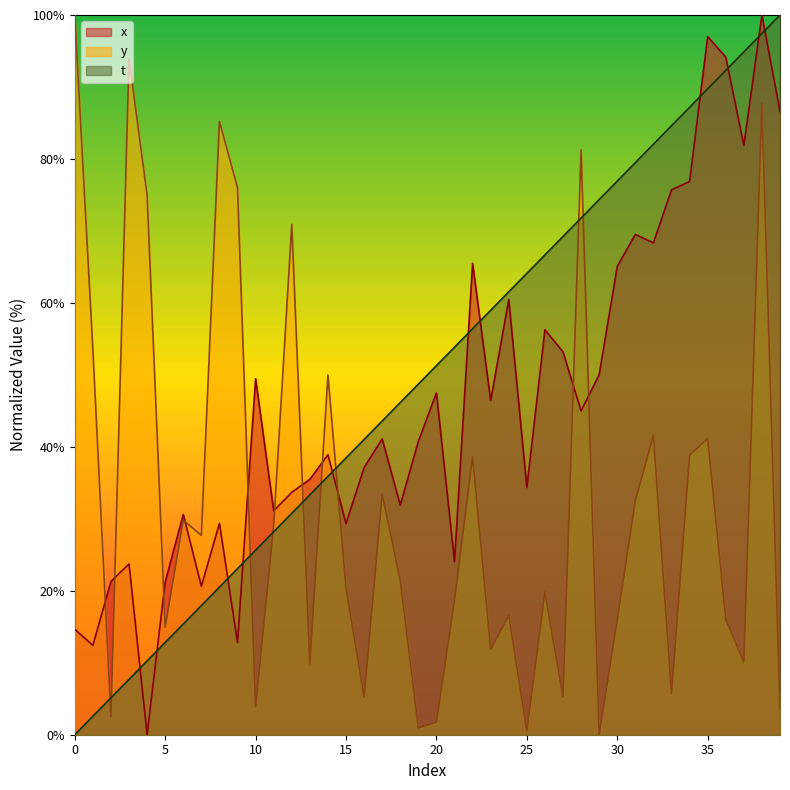

The t series shows 19.3 at 35. True or false?

False